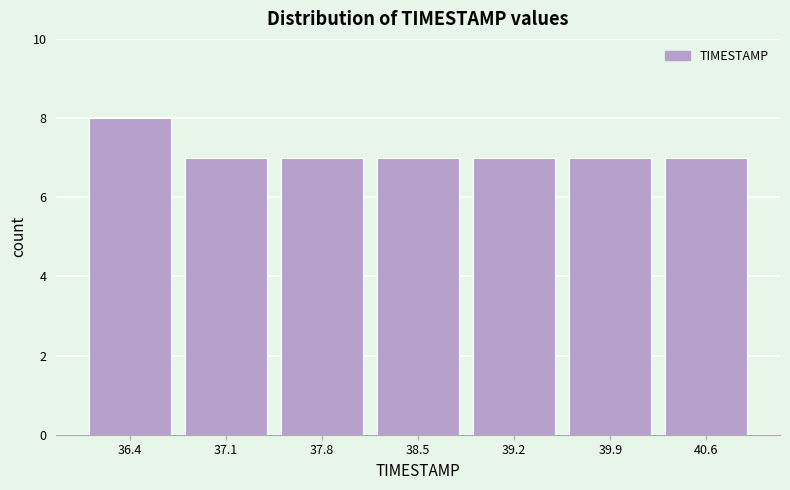

Which range on the x-axis has the tallest bar?

36.0 to 36.7